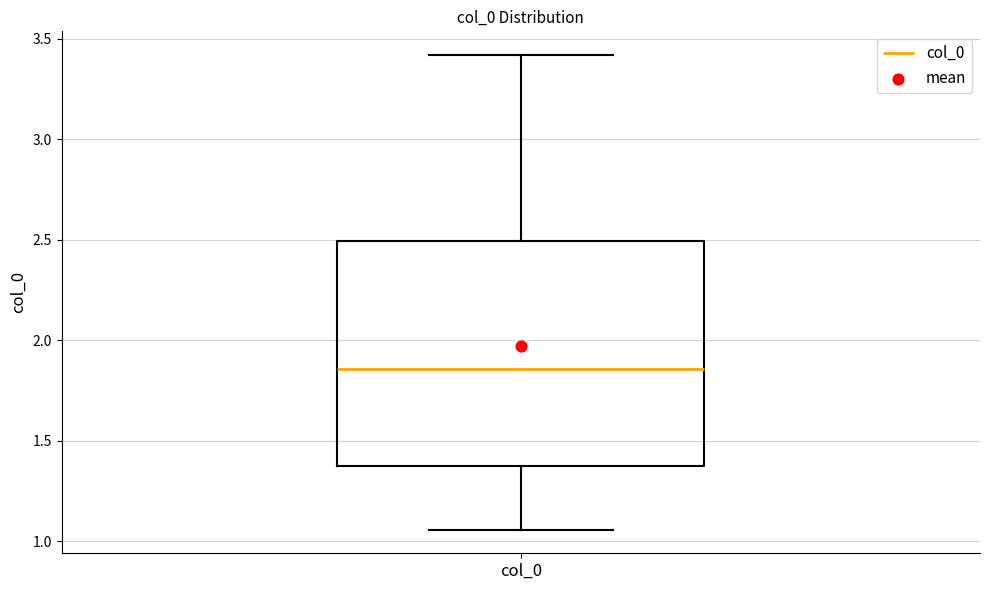

Read this box plot against the y-axis: the position of the median line, the range covered by the box, and the ends of both whiskers. The values are not printed on the chart, so give them approximately, as read against the axis.

median 1.85, box 1.35 to 2.50, whiskers 1.05 to 3.40